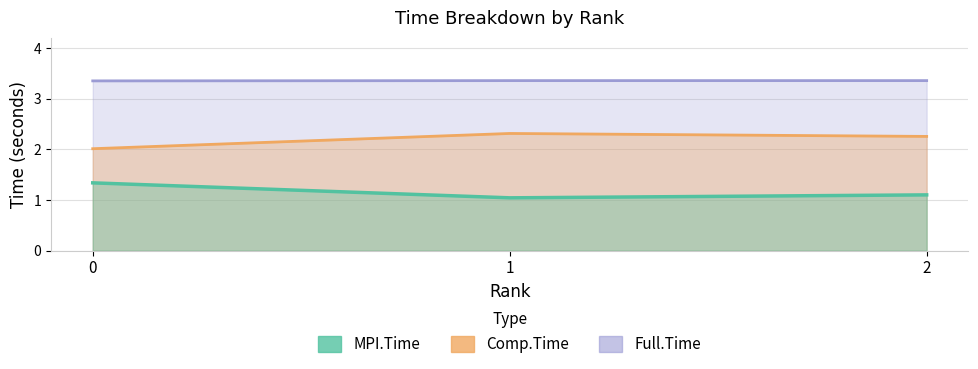

Rank the series by their maximum value, from lowest to highest.

MPI.Time, Comp.Time, Full.Time